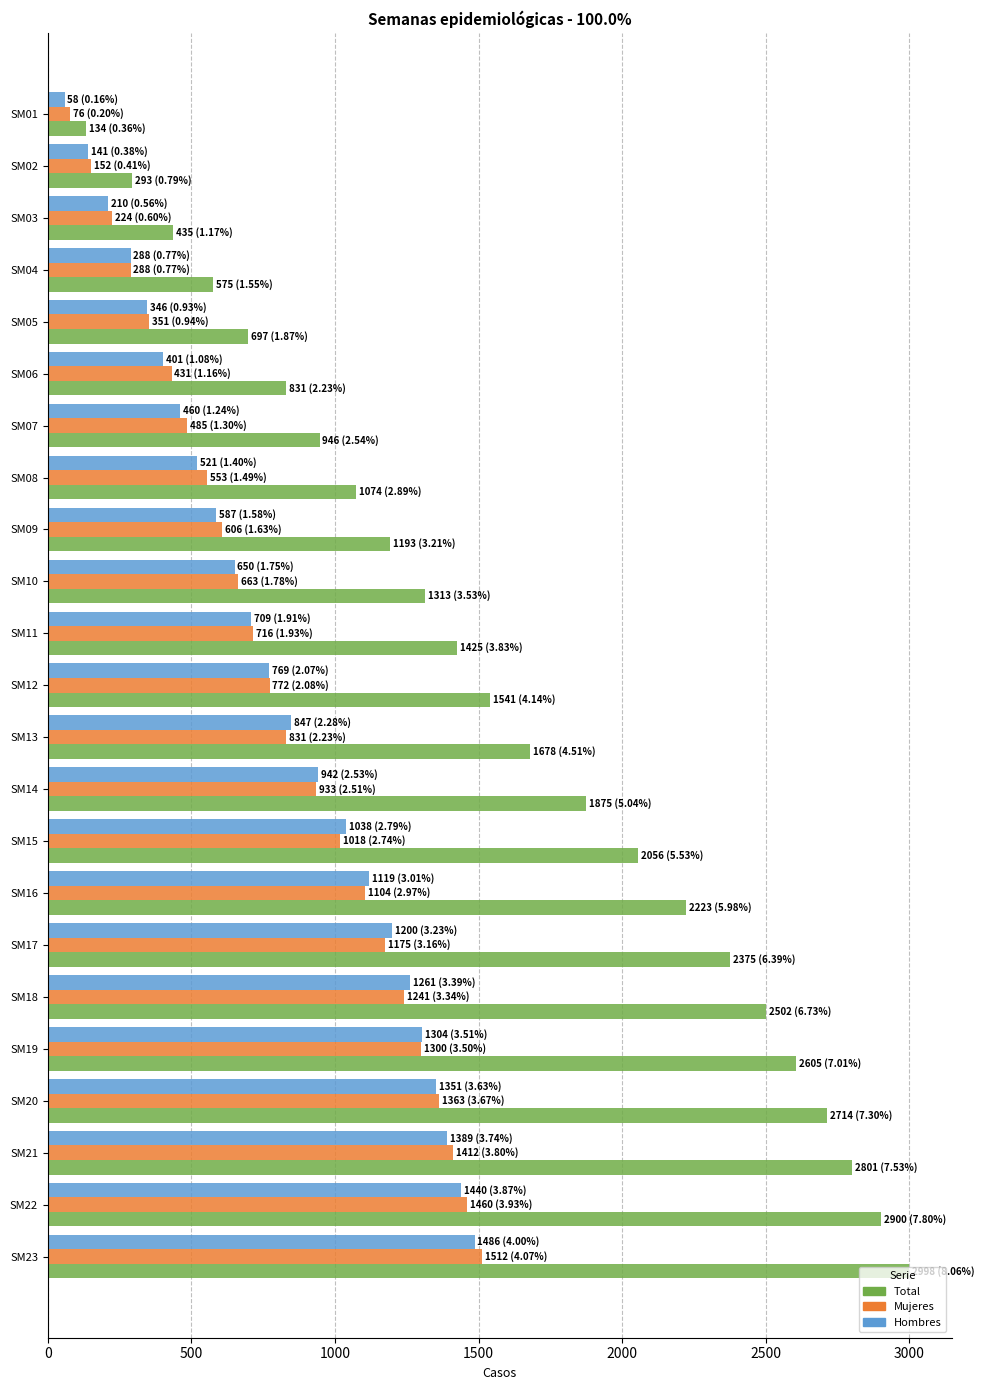

What is the sum of all Hombres values?

18517